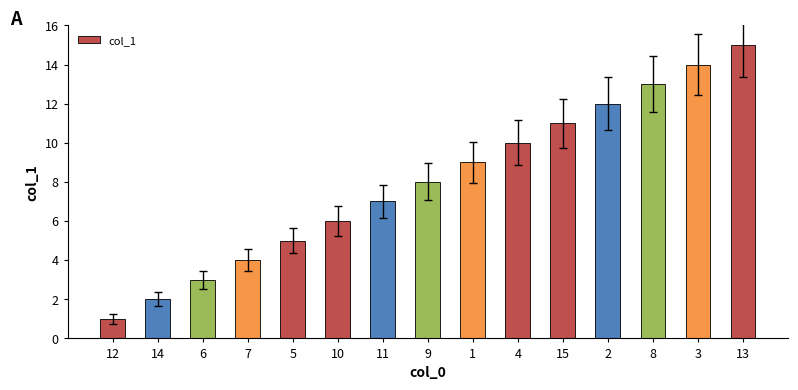

Which has a higher value, 11 or 15?

15